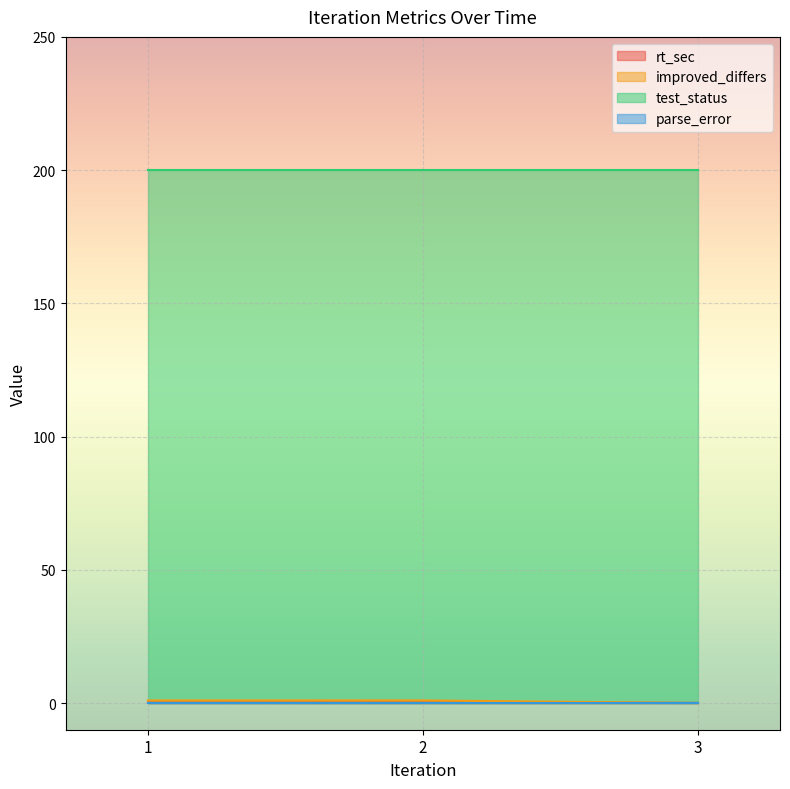

Between 3 and 2, which is larger?

2